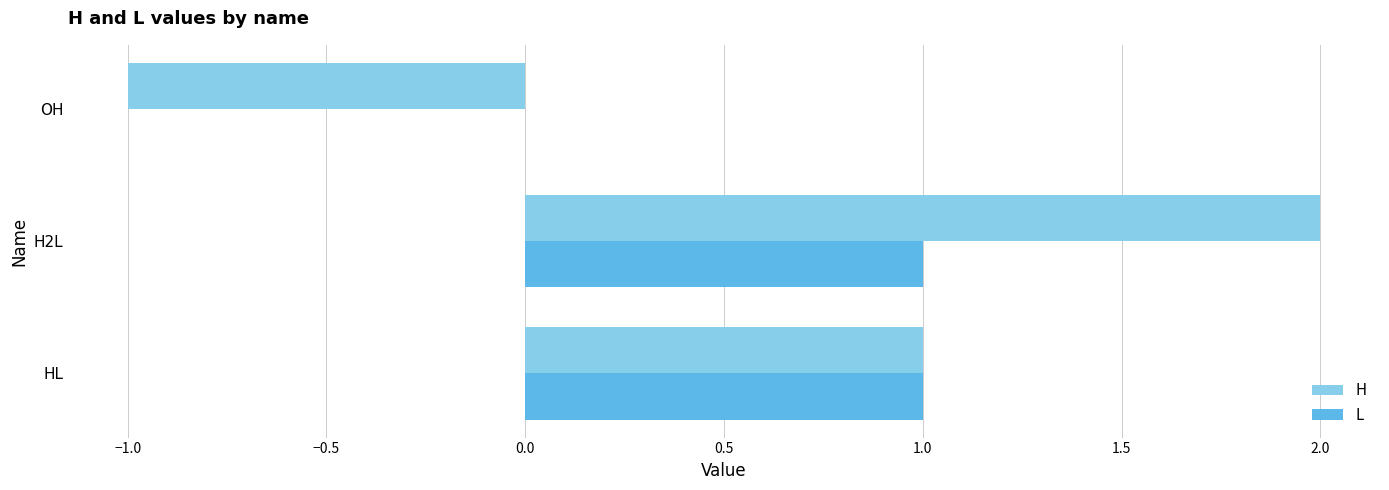

Which series changed the most between HL and OH?

H